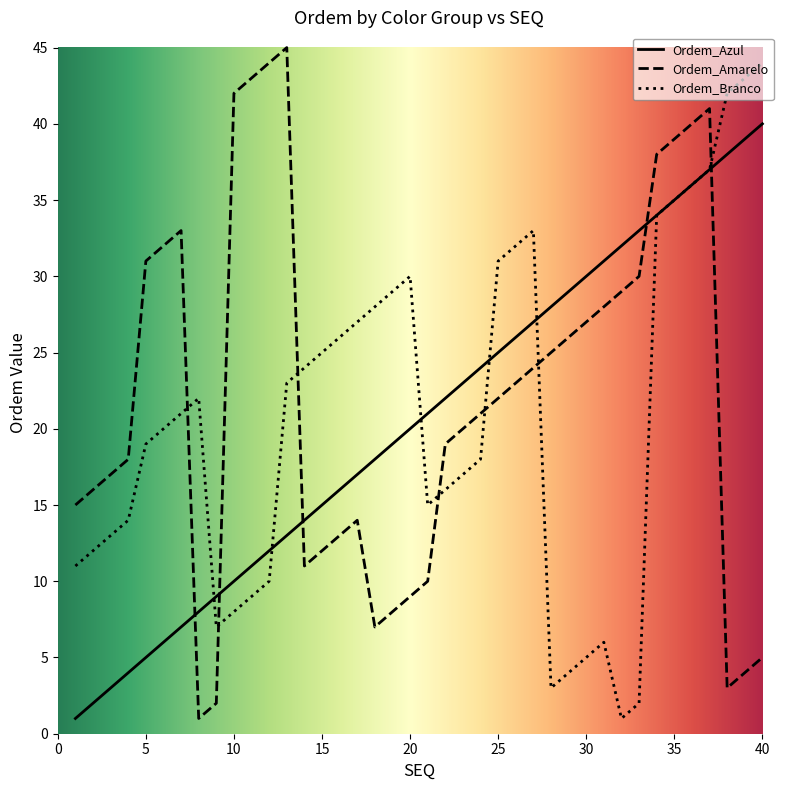

Does the chart display data point markers on the line(s)?

No